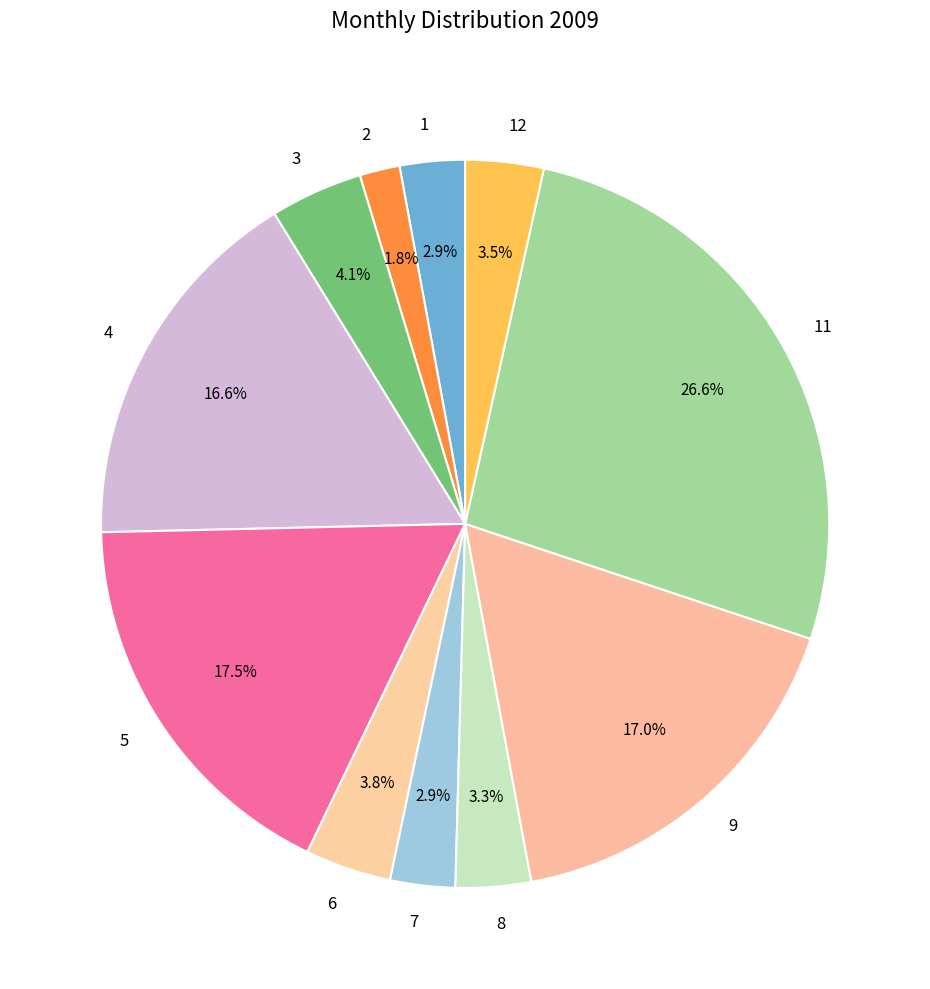

Between 1 and 11, which is larger?

11